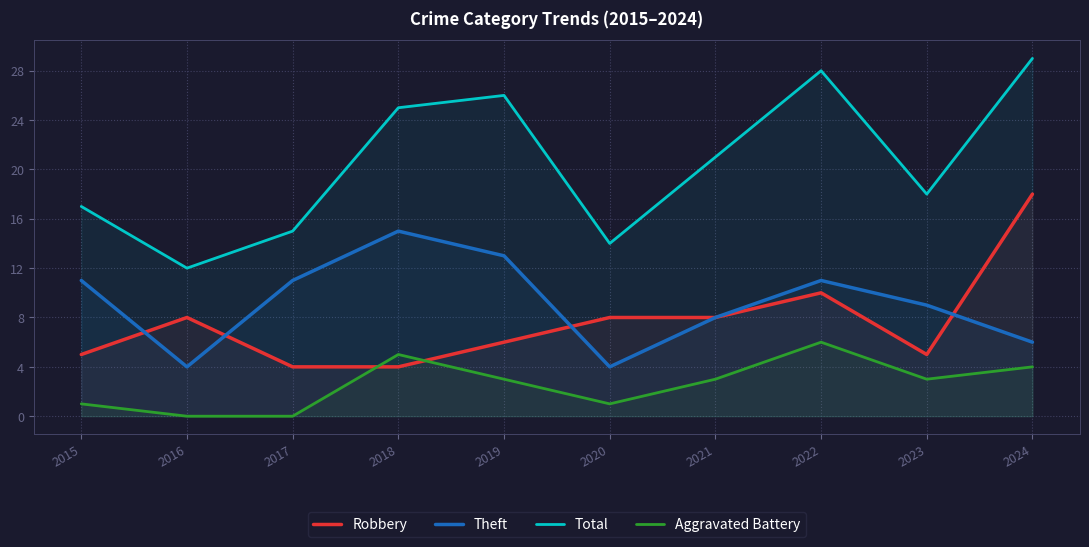

Is it true that Aggravated Battery equals 4 at 2024?

True